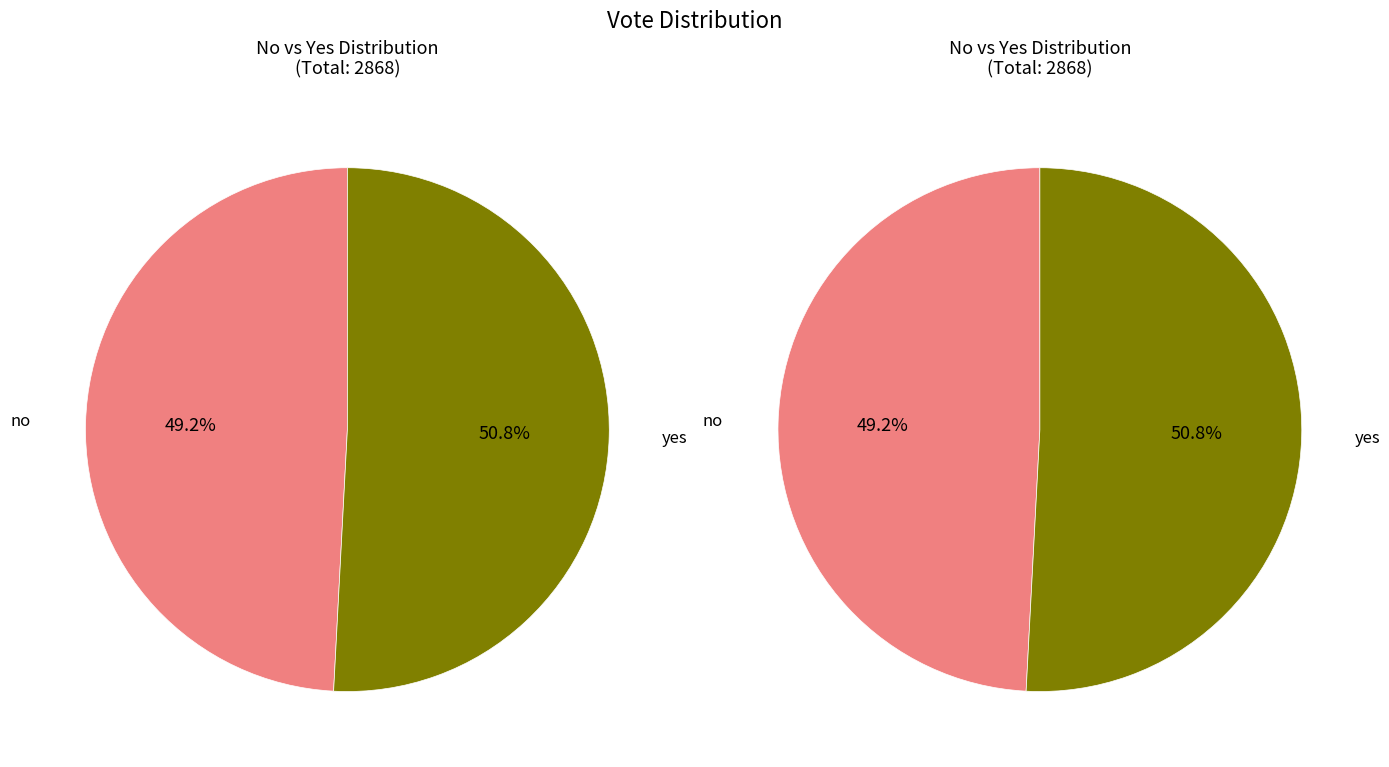

What is the smallest slice in the pie chart?

no